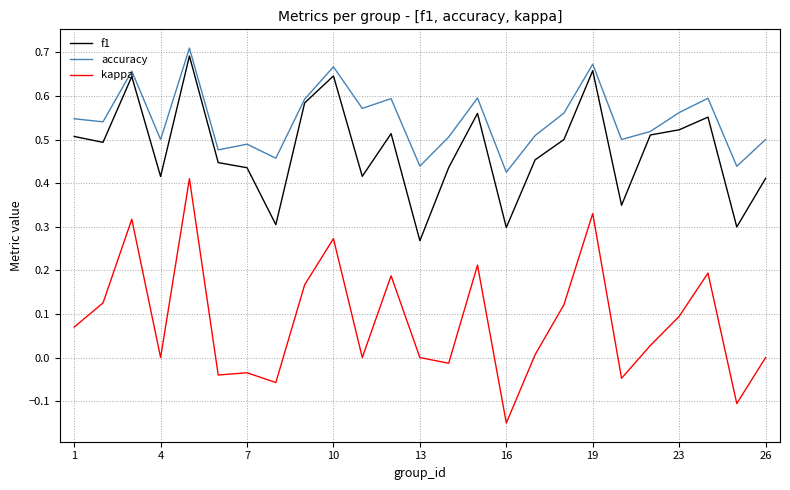

Which series has the widest spread of values?

kappa